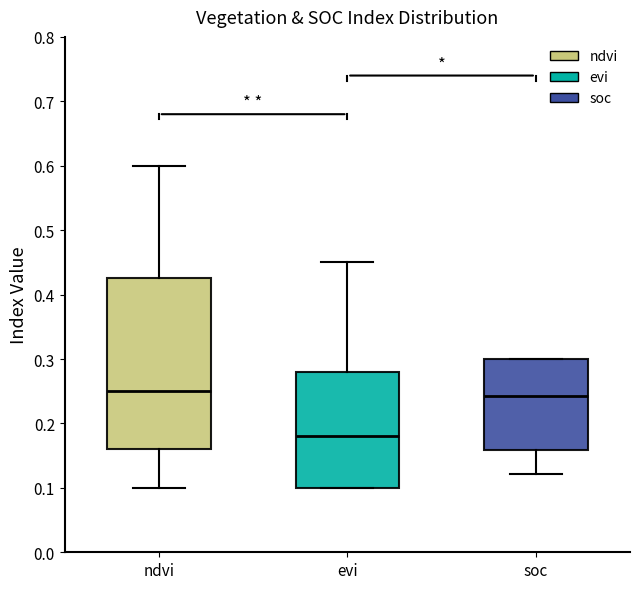

Reading left to right, transcribe this box plot: for each box, give where its median line is, the range the box spans, and where its two whiskers end, as read against the y-axis. The values are not printed on the chart, so give them approximately, as read against the axis.

ndvi: median 0.25, box 0.16 to 0.43, whiskers 0.10 to 0.60
evi: median 0.18, box 0.10 to 0.28, whiskers 0.10 to 0.45
soc: median 0.24, box 0.16 to 0.30, whiskers 0.12 to 0.30